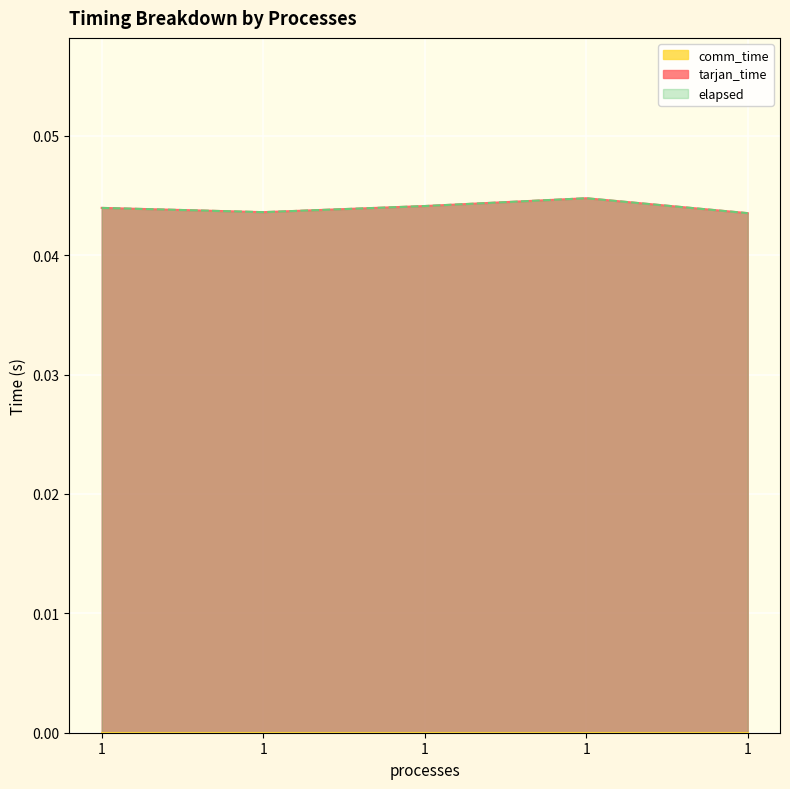

Does the chart display data point markers on the line(s)?

No